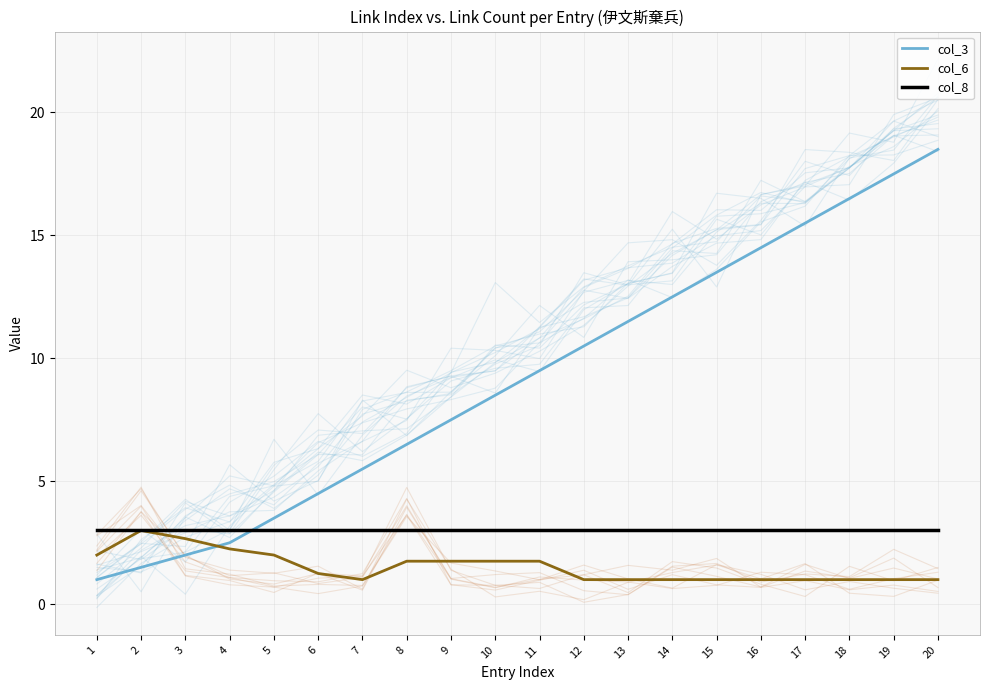

Which series ends up on top after the final intersection of col_3 and col_8?

col_3